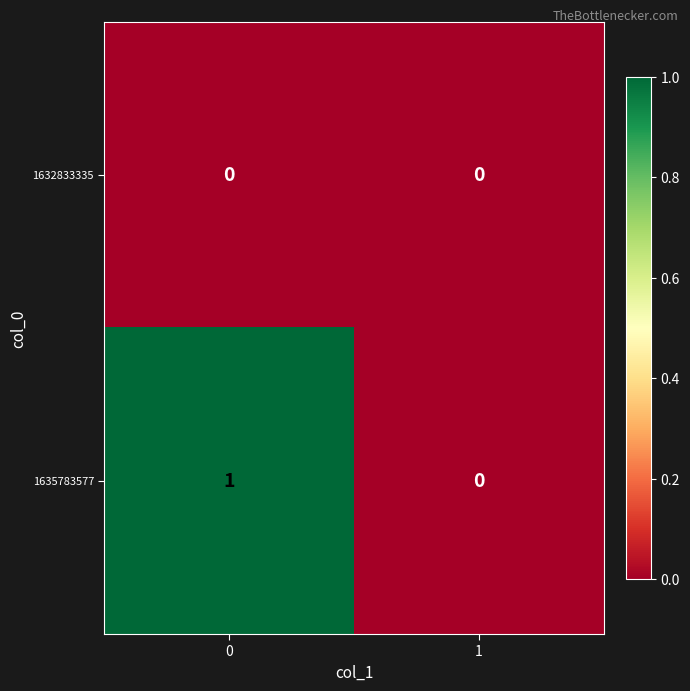

Rank the series by their maximum value, from highest to lowest.

1635783577, 1632833335